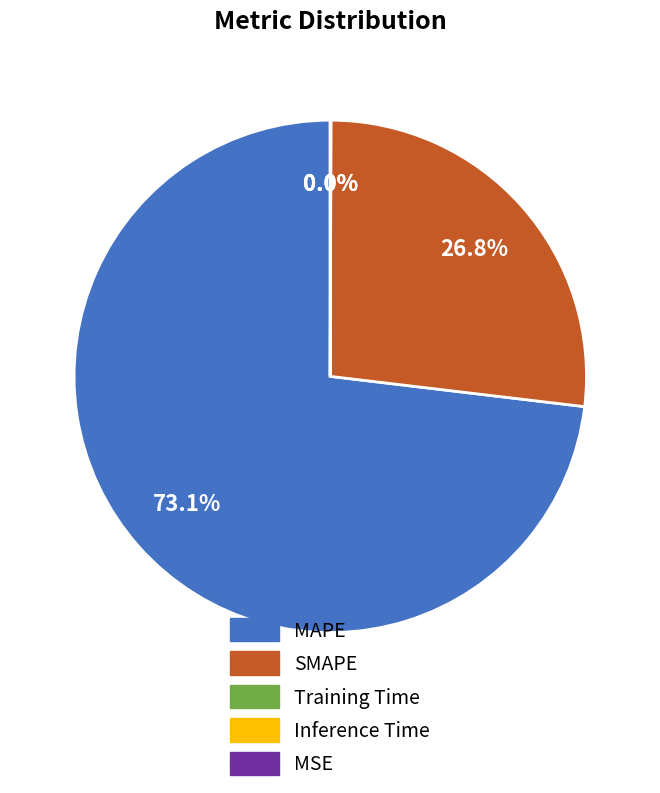

What is the largest slice in the pie chart?

MAPE